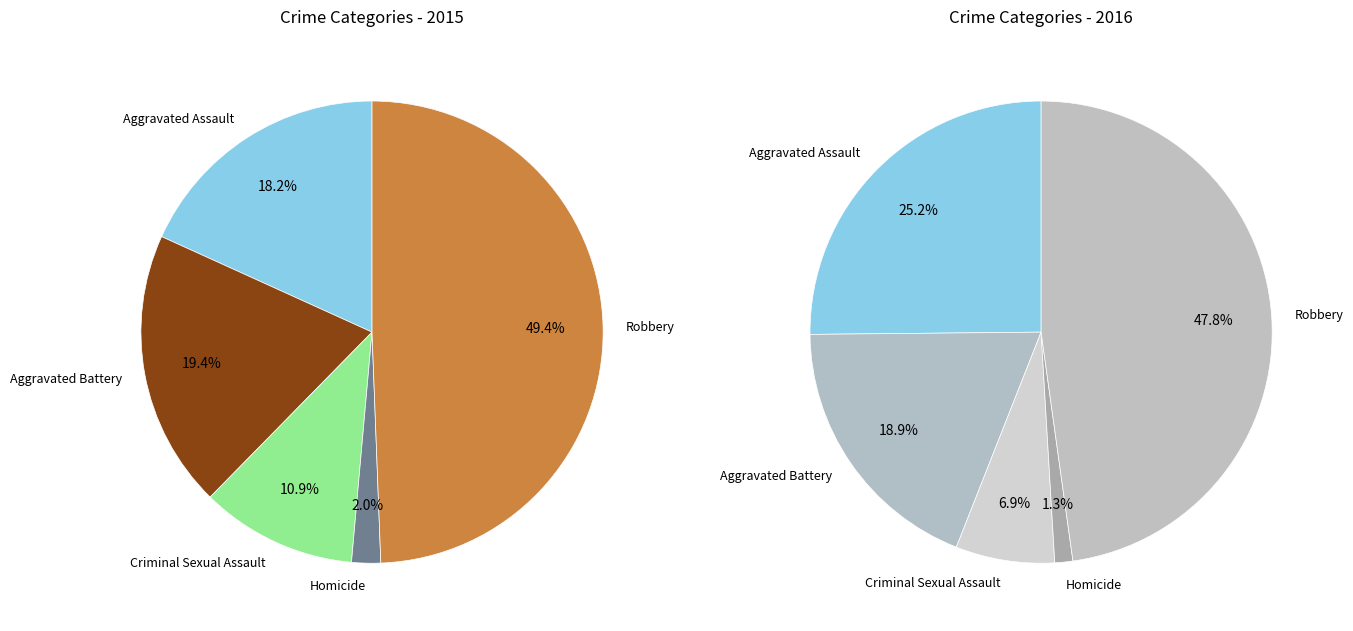

The Criminal Sexual Assault slice represents 1% of the pie. True or false?

False